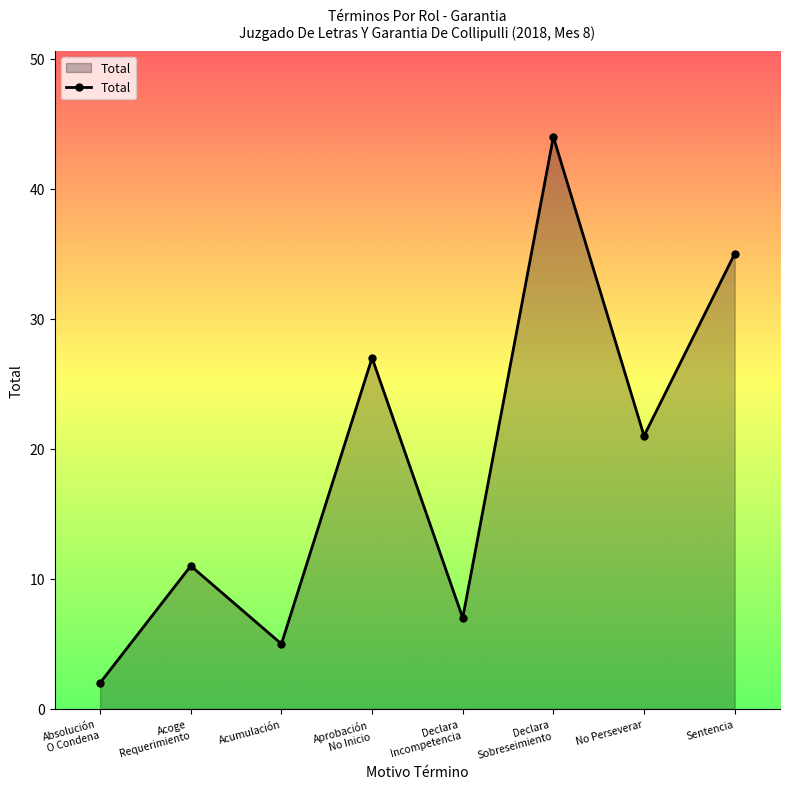

Where is the first local minimum?

Acumulación